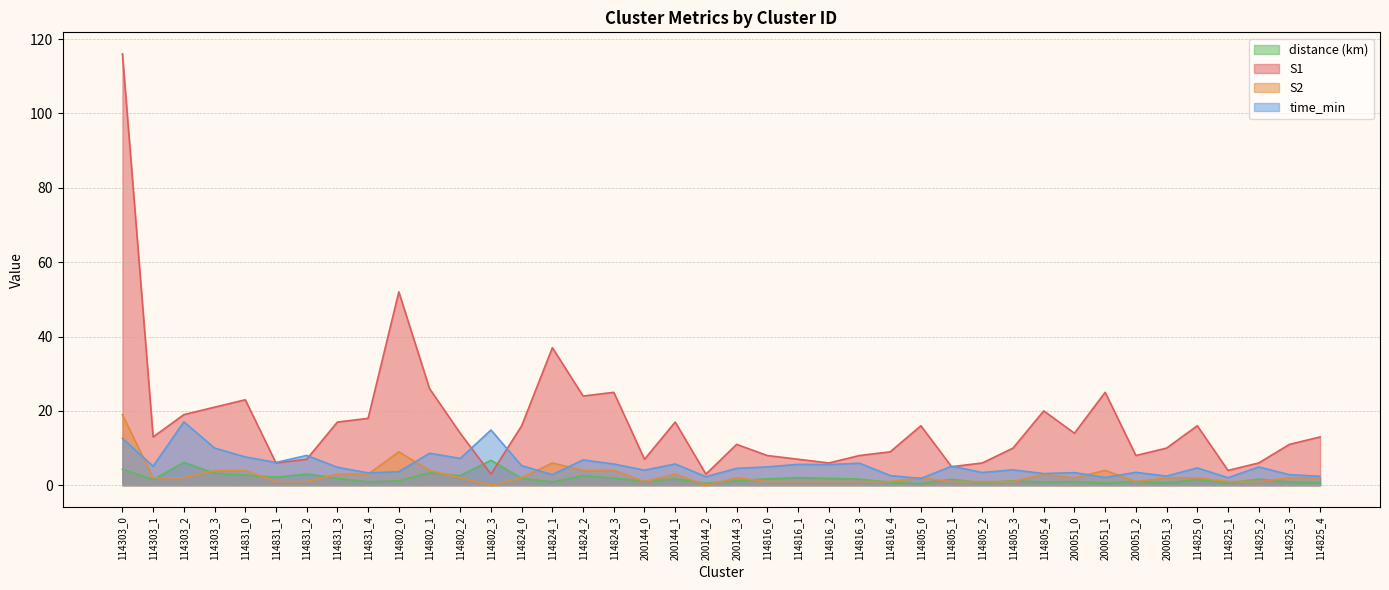

Reading right to left, what are all the values shown in this chart?

S1: 13.0	11.0	6.0	4.0	16.0	10.0	8.0	25.0	14.0	20.0	10.0	6.0	5.0	16.0	9.0	8.0	6.0	7.0	8.0	11.0	3.0	17.0	7.0	25.0	24.0	37.0	16.0	3.0	14.0	26.0	52.0	18.0	17.0	7.0	6.0	23.0	21.0	19.0	13.0	116.0
S2: 2.0	2.0	1.0	1.0	2.0	2.0	1.0	4.0	2.0	3.0	1.0	1.0	1.0	2.0	1.0	1.0	1.0	1.0	1.0	2.0	0.0	3.0	1.0	4.0	4.0	6.0	2.0	0.0	2.0	4.0	9.0	3.0	3.0	1.0	1.0	4.0	4.0	2.0	2.0	19.0
time_min: 2.4	2.9	4.9	2.0	4.7	2.5	3.5	2.1	3.4	3.1	4.2	3.4	5.1	1.8	2.6	5.9	5.6	5.6	4.9	4.6	2.3	5.7	4.1	5.7	6.8	2.9	5.3	14.9	7.2	8.6	3.7	3.3	4.8	8.0	6.1	7.6	10.0	17.1	5.1	12.6
distance: 0.7	0.9	1.7	0.6	1.5	0.7	1.0	0.6	1.0	0.9	1.2	0.7	1.6	0.4	0.8	1.7	1.9	2.1	1.7	1.2	0.5	1.7	1.1	1.9	2.6	0.9	1.8	6.7	2.6	3.4	1.2	0.9	1.9	3.0	2.2	2.7	3.2	6.2	1.5	4.3